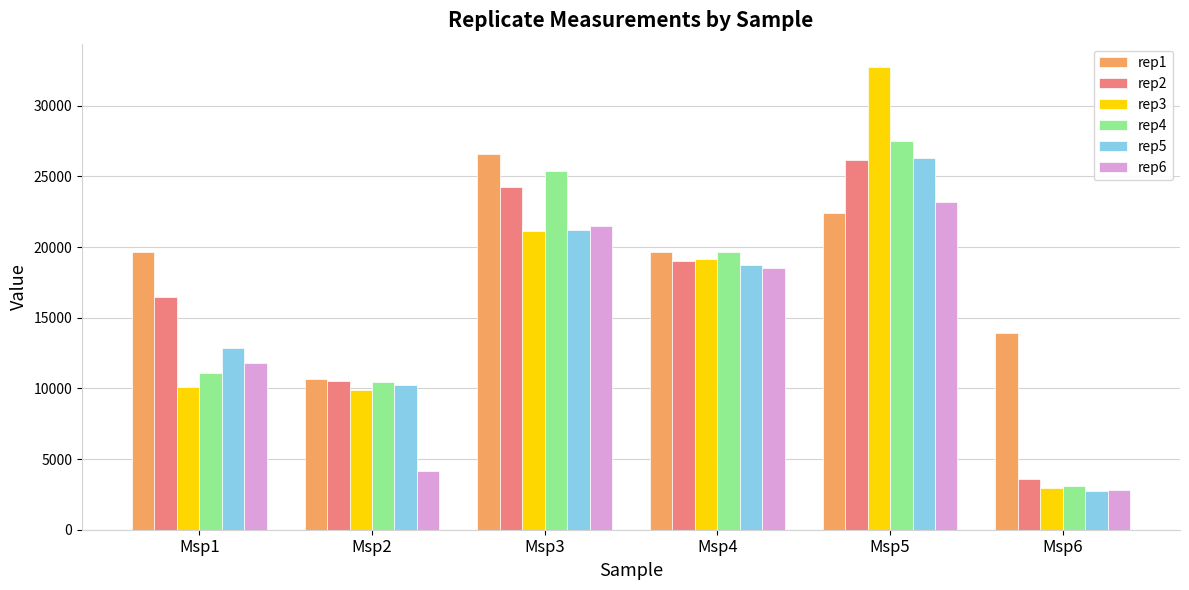

At which label does rep6 first exceed 18491?

Msp3